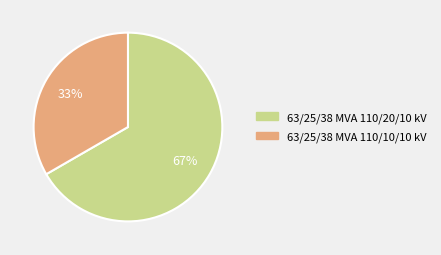

Is there any slice that represents more than half of the pie?

Yes